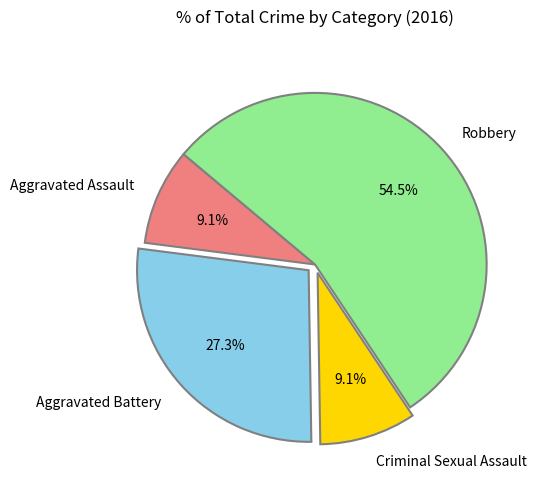

Which slice is the largest?

Robbery